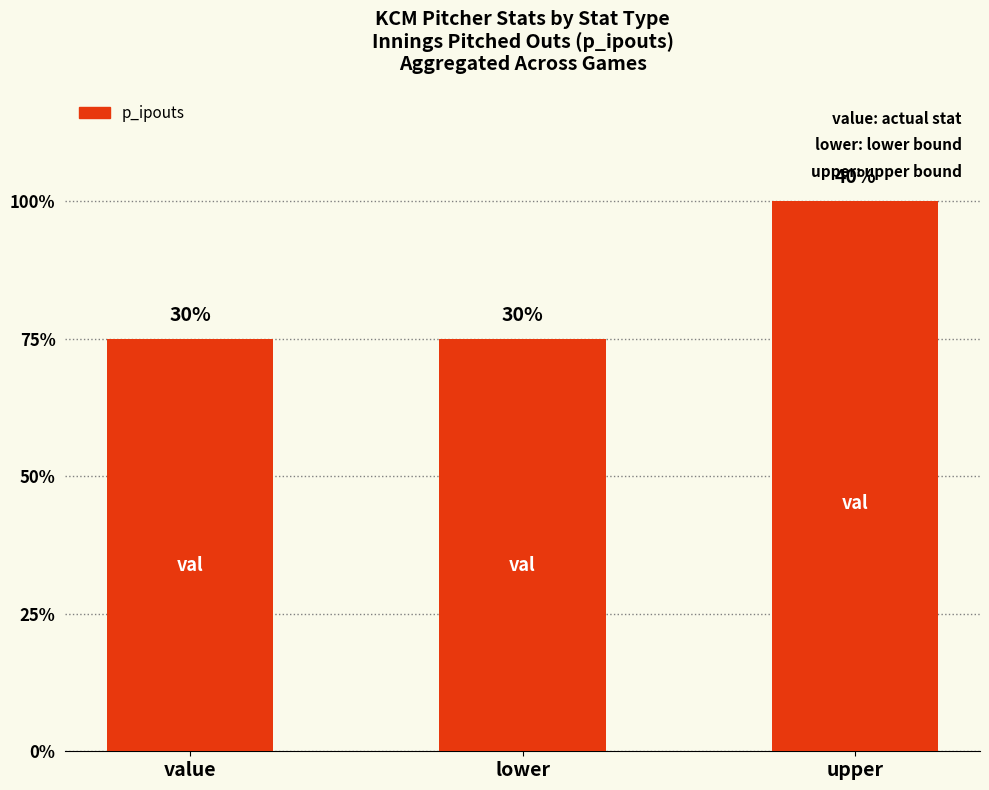

Does the chart contain any negative values?

No